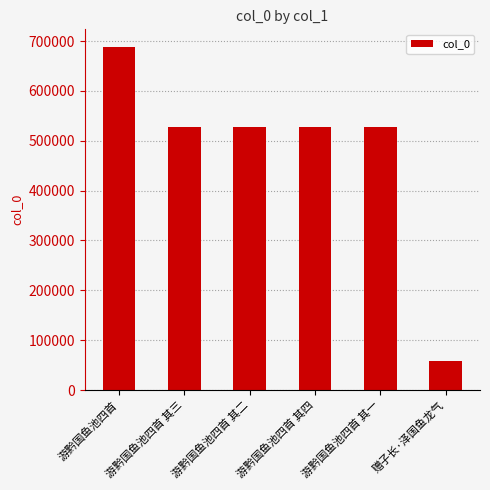

The chart shows a value of 528679 at 游黔国鱼池四首 其四. True or false?

True